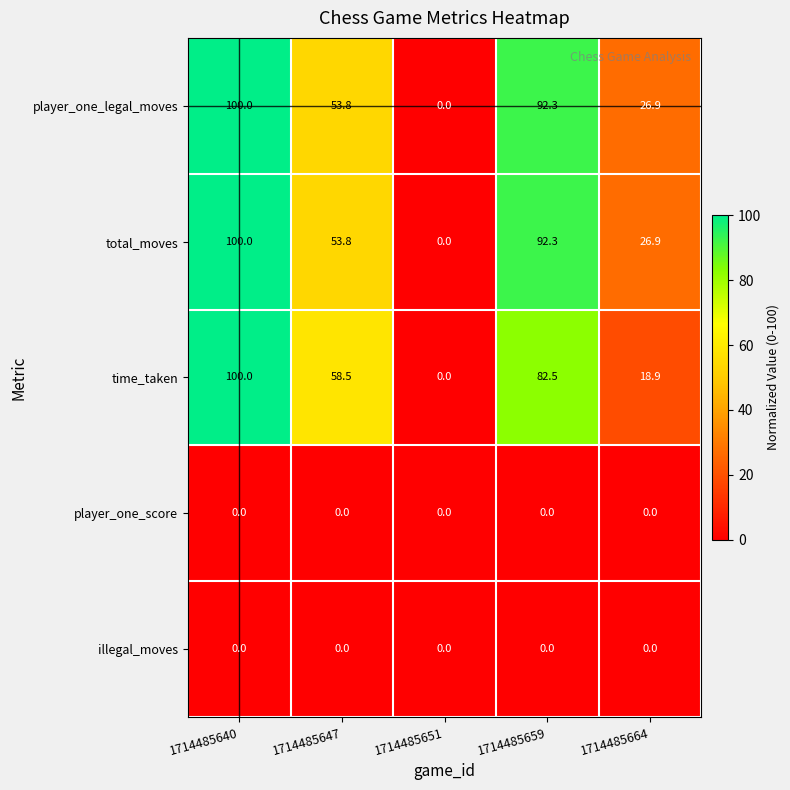

Reading right to left, list all the values displayed in this chart.

player_one_legal_moves: 26.9	92.3	0.0	53.8	100.0
total_moves: 26.9	92.3	0.0	53.8	100.0
time_taken: 18.9	82.5	0.0	58.5	100.0
player_one_score: 0.0	0.0	0.0	0.0	0.0
illegal_moves: 0.0	0.0	0.0	0.0	0.0